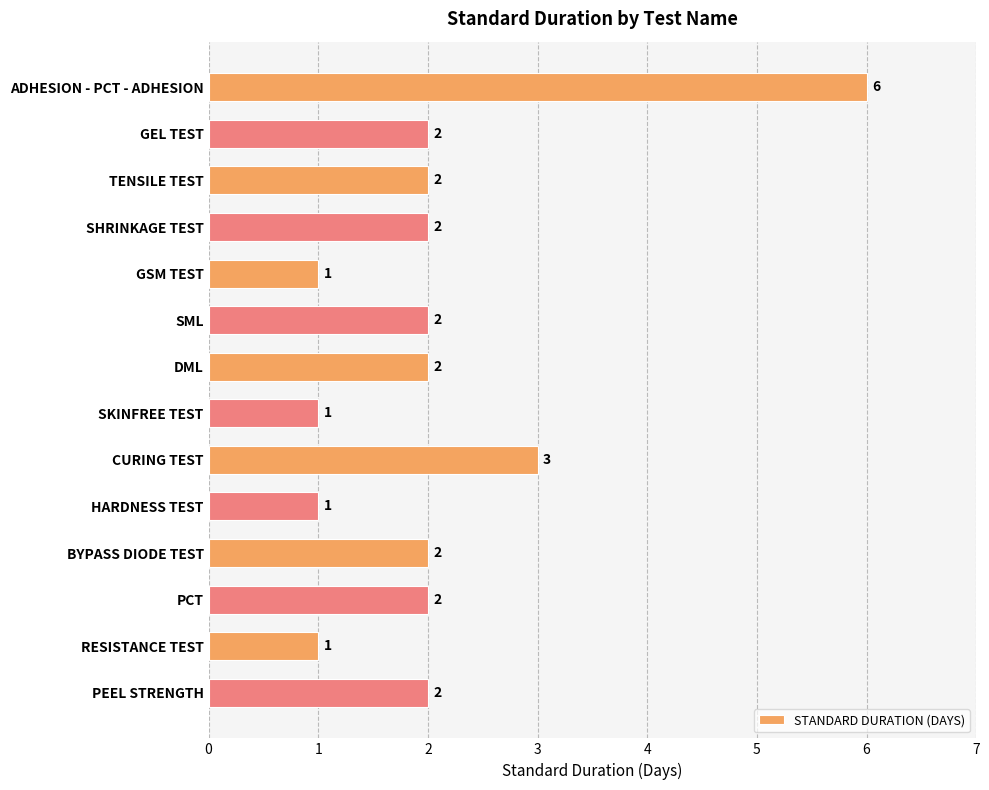

What is the label of the 5th bar from the bottom?

HARDNESS TEST